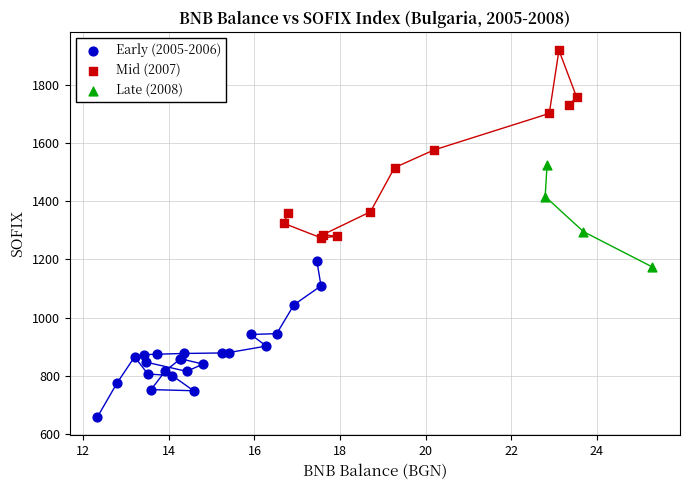

Which series reaches the maximum Y coordinate?

Mid (2007)